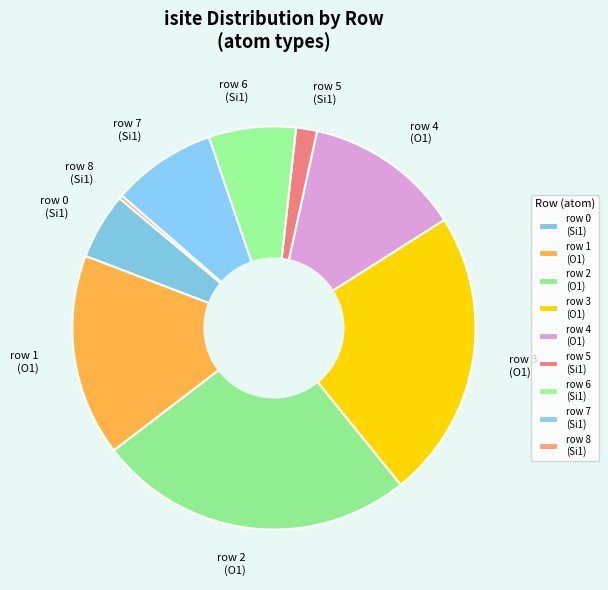

True or false: row 3 (O1) accounts for 23% of the total.

True